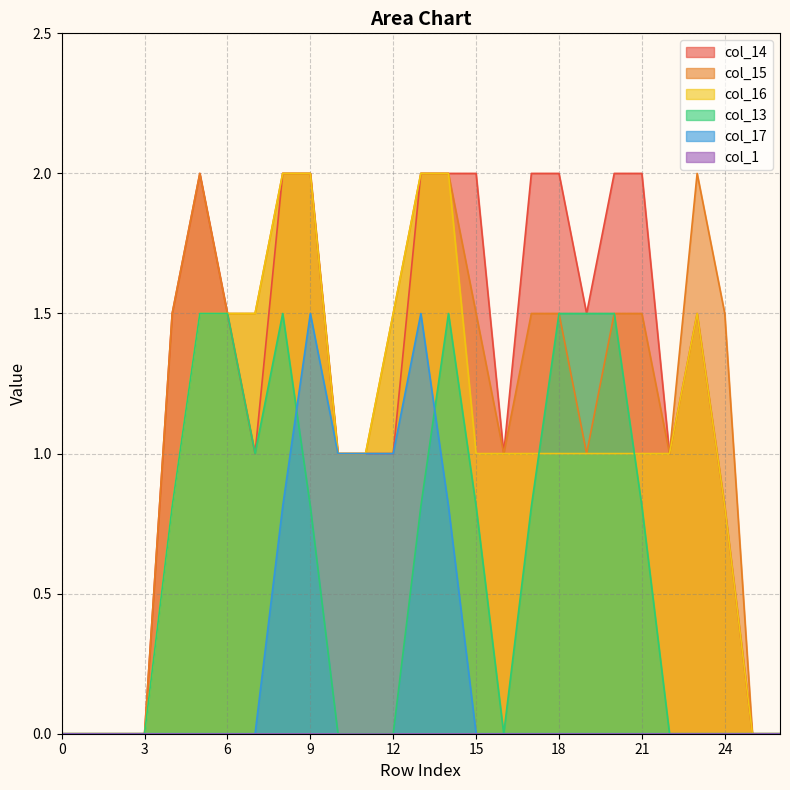

Count the col_14 values in the range 0 to 2.

27